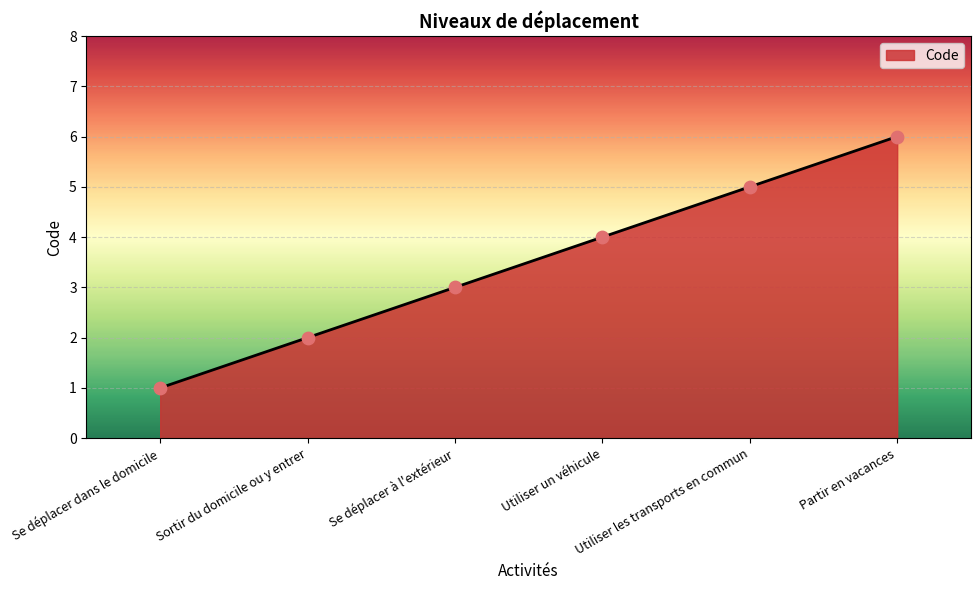

Between Utiliser les transports en commun and Se déplacer à l'extérieur, which is larger?

Utiliser les transports en commun